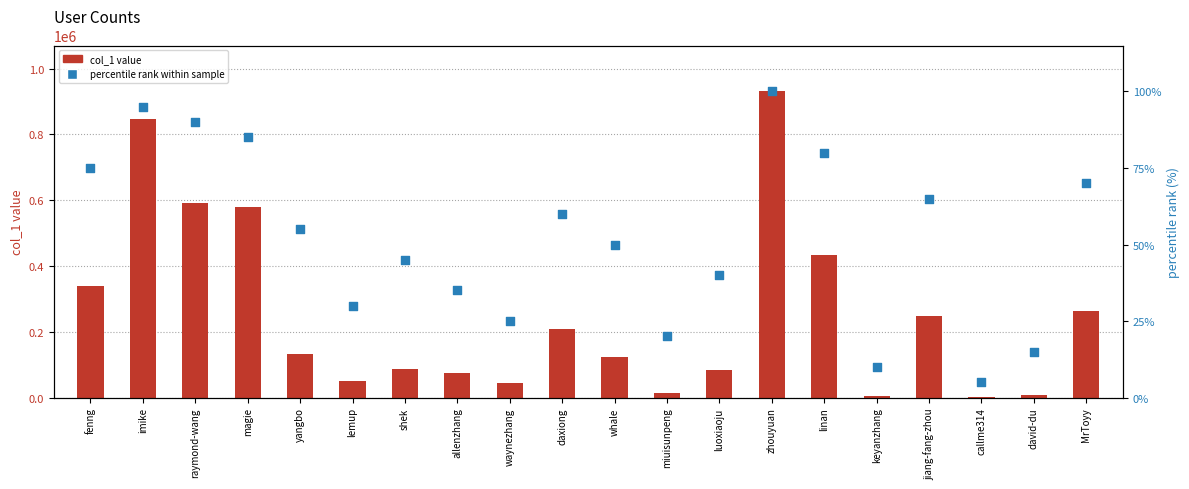

Which series contains the highest Y value?

col_1 value